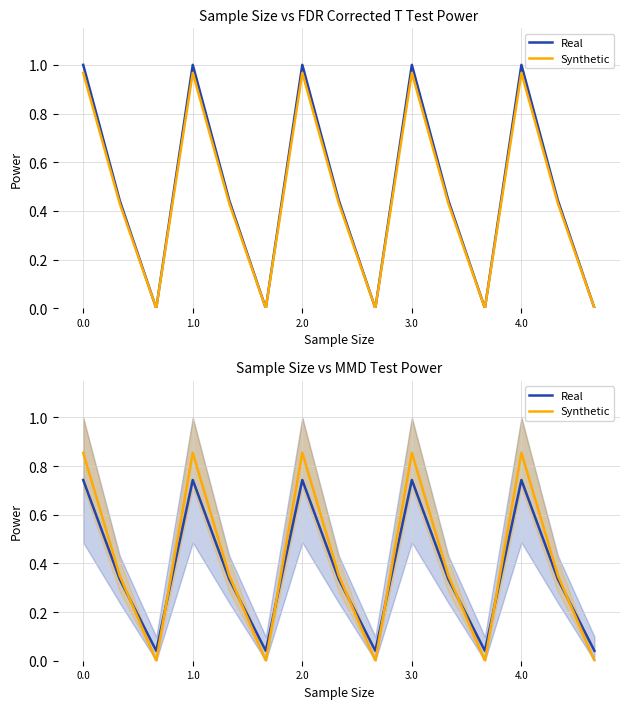

Is it true that Real equals 0.5 at 13?

False